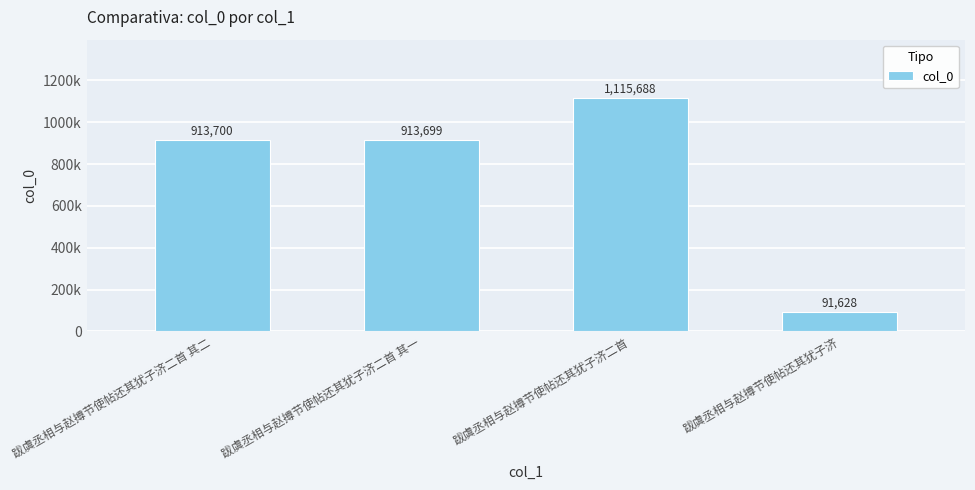

Read the value at 跋虞丞相与赵撙节使帖还其犹子济, to the nearest 50.

91650